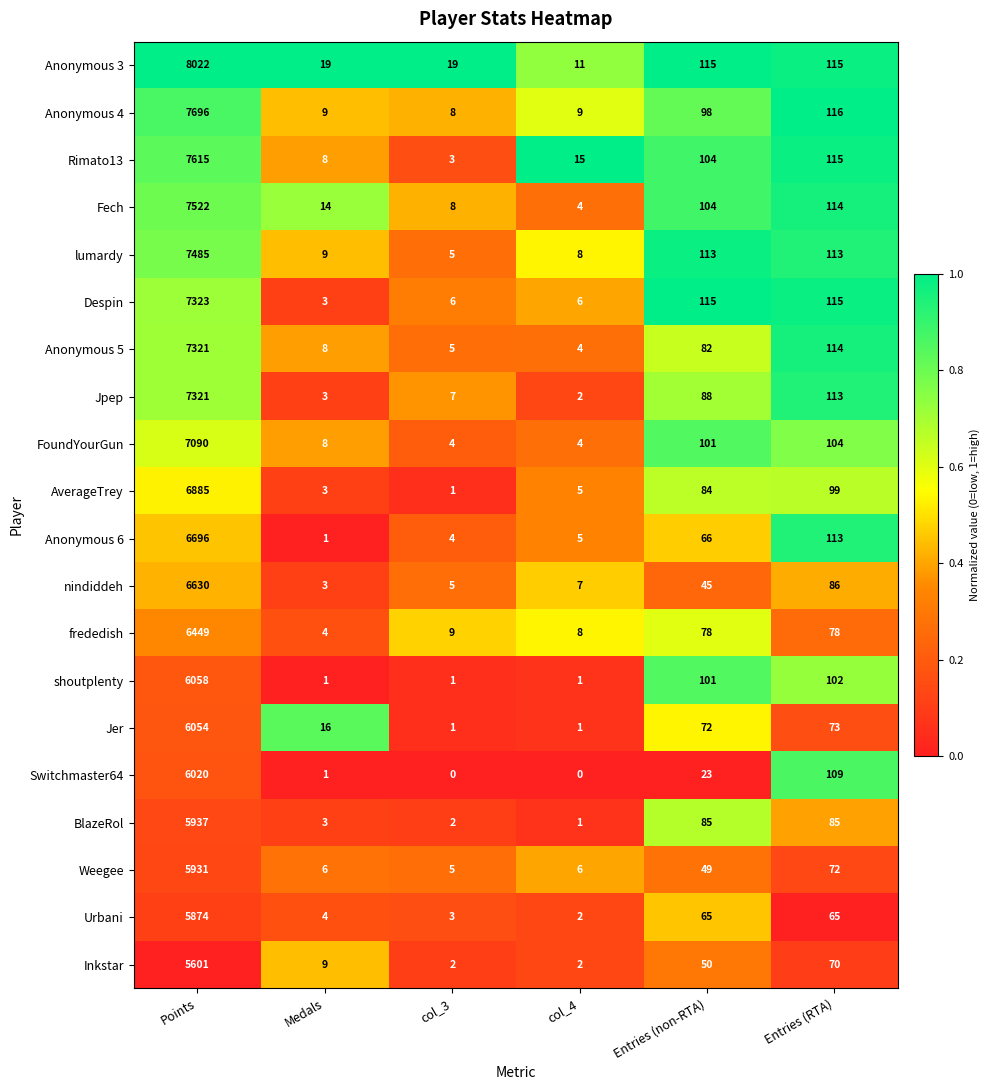

What is the spread (max minus min) of values at Medals?

18